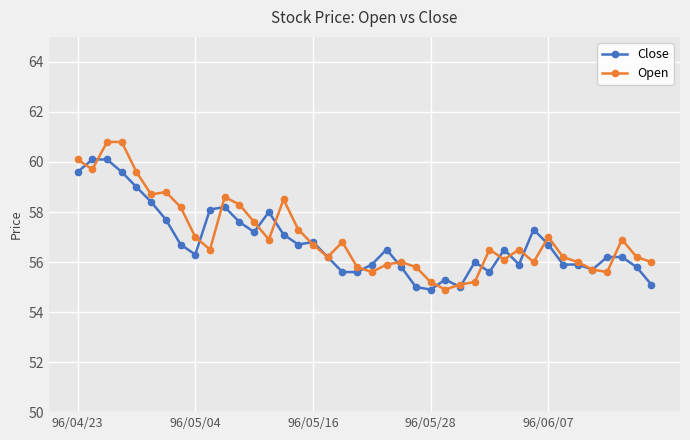

True or false: Close has more than 0 interior local peaks.

True